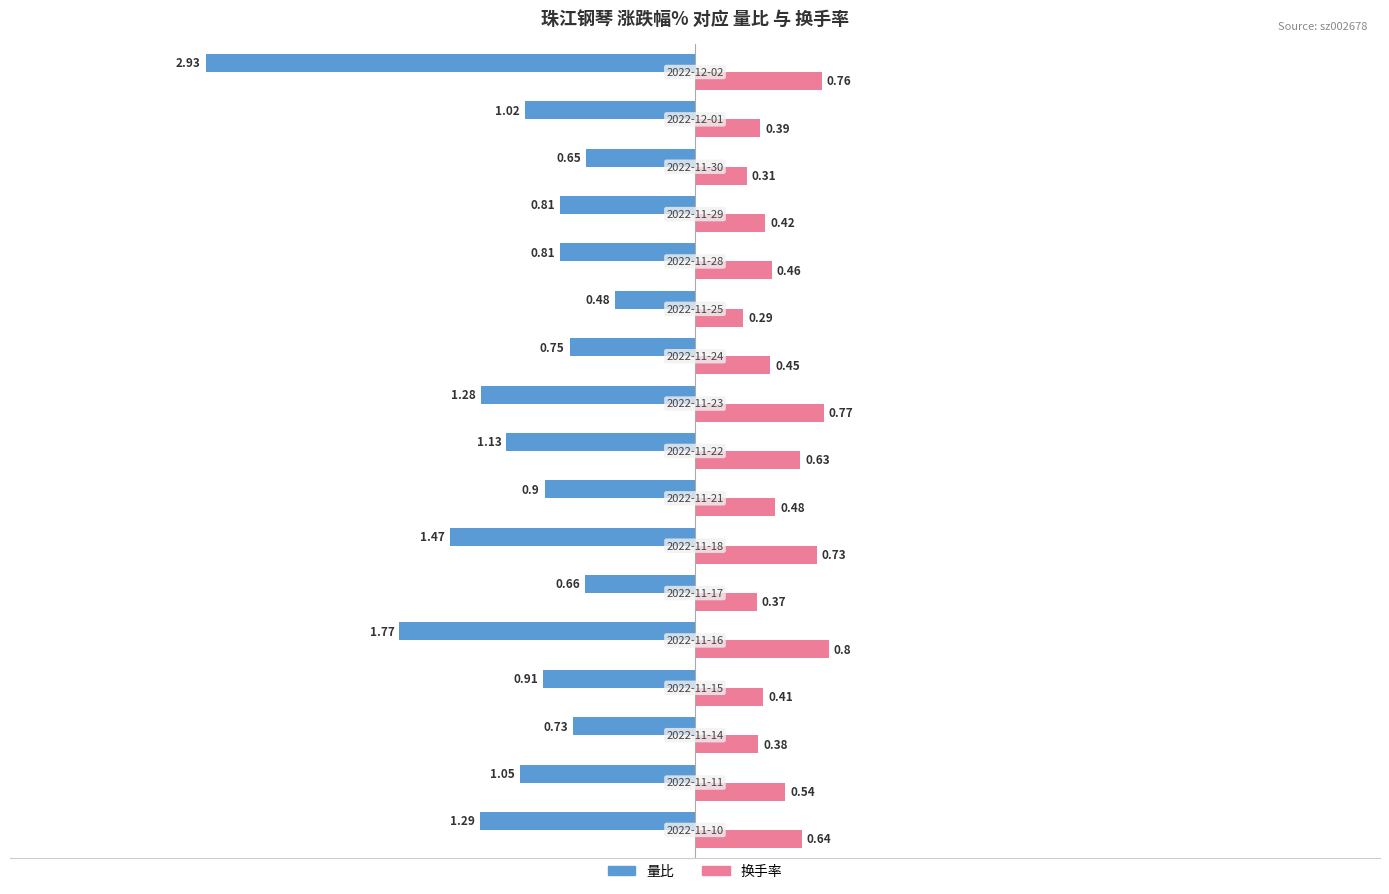

Rank the series by their average value, from lowest to highest.

量比, 换手率